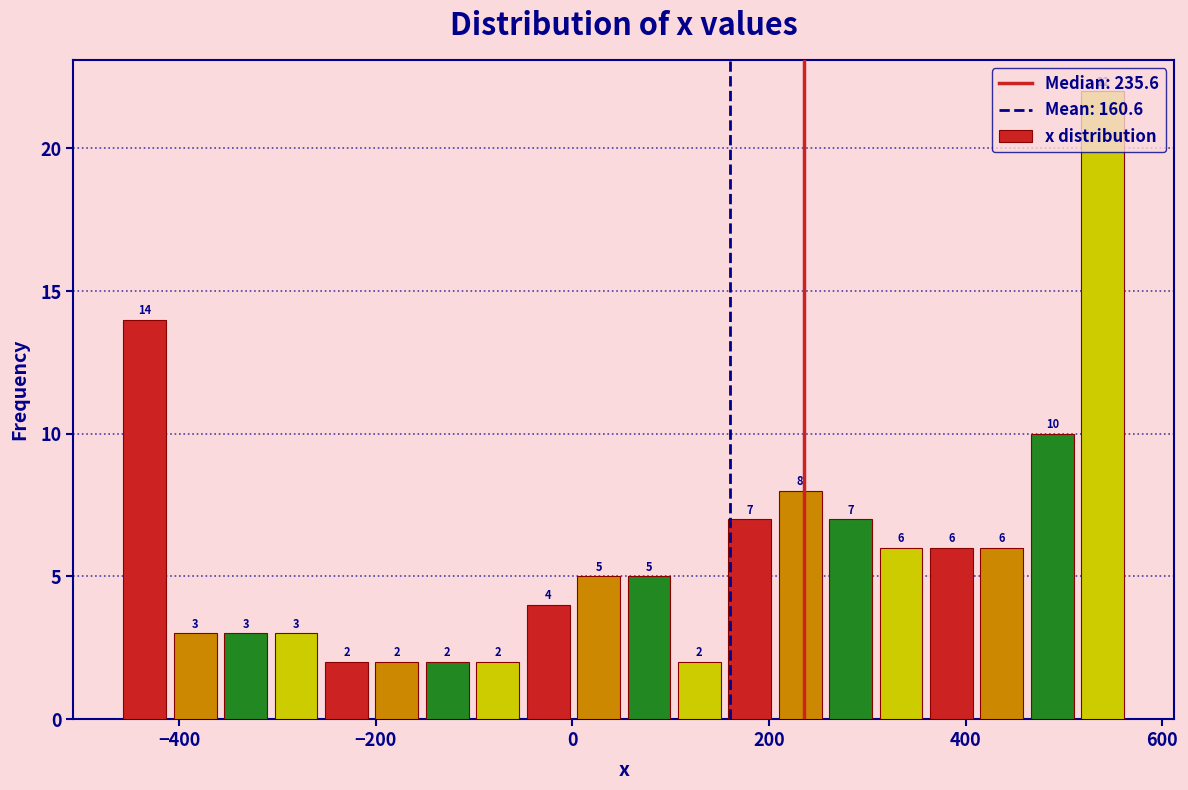

Around what value on the x-axis is the tallest bar? Give the approximate position of its centre, as read against the axis.

540